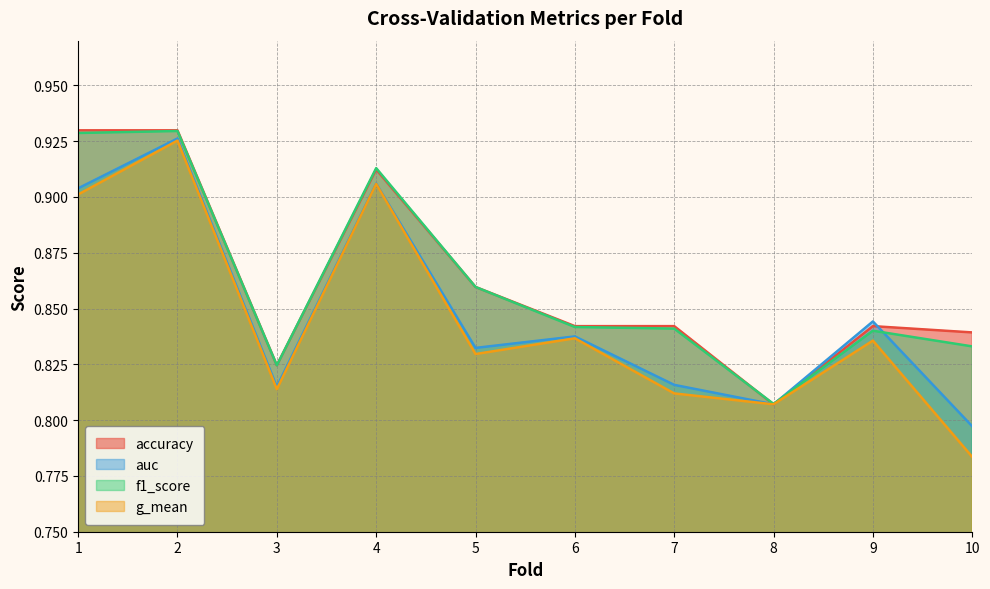

Reading left to right, transcribe all the data shown in this chart.

accuracy: 0.9	0.9	0.8	0.9	0.9	0.8	0.8	0.8	0.8	0.8
auc: 0.9	0.9	0.8	0.9	0.8	0.8	0.8	0.8	0.8	0.8
f1_score: 0.9	0.9	0.8	0.9	0.9	0.8	0.8	0.8	0.8	0.8
g_mean: 0.9	0.9	0.8	0.9	0.8	0.8	0.8	0.8	0.8	0.8